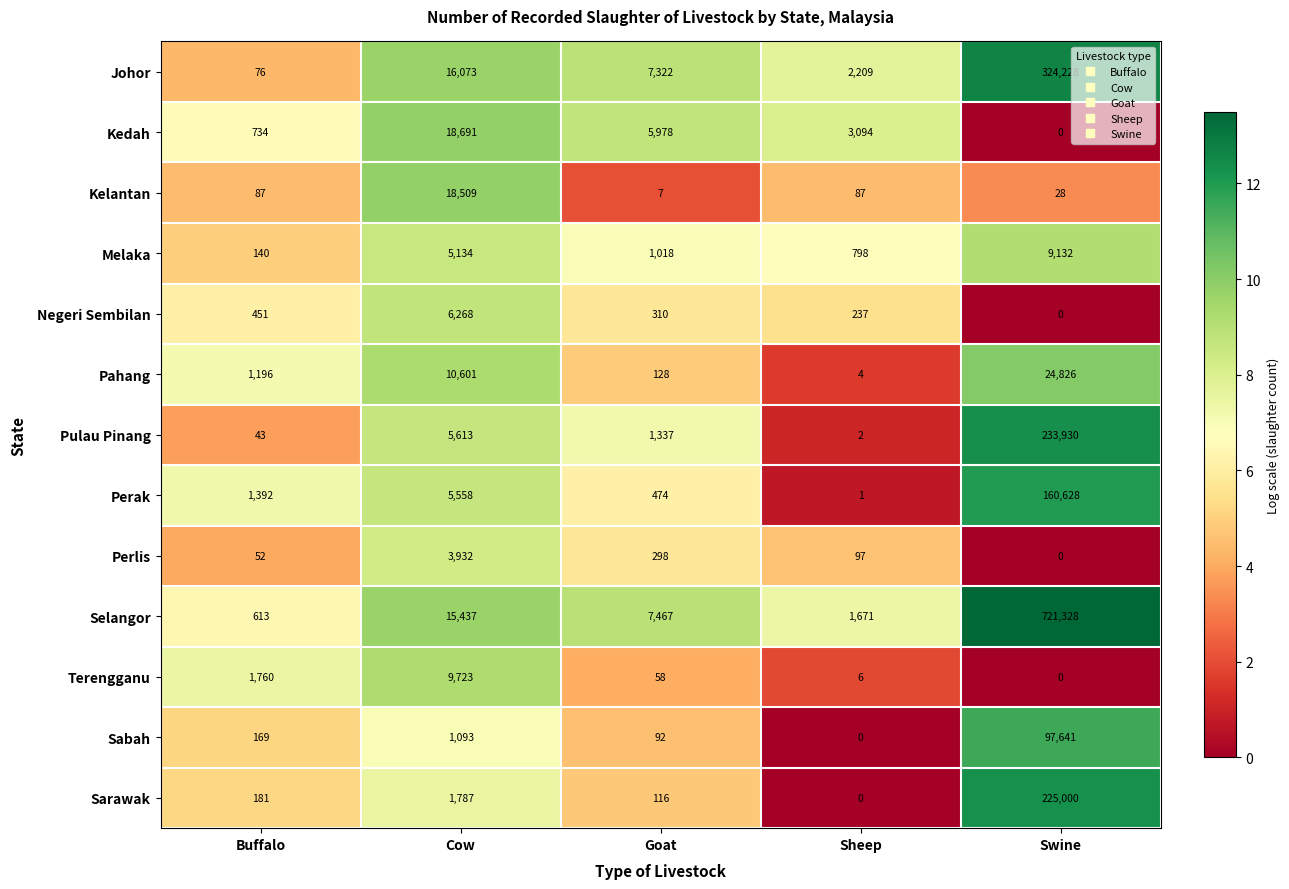

At which category is the sum across all series the highest?

Swine